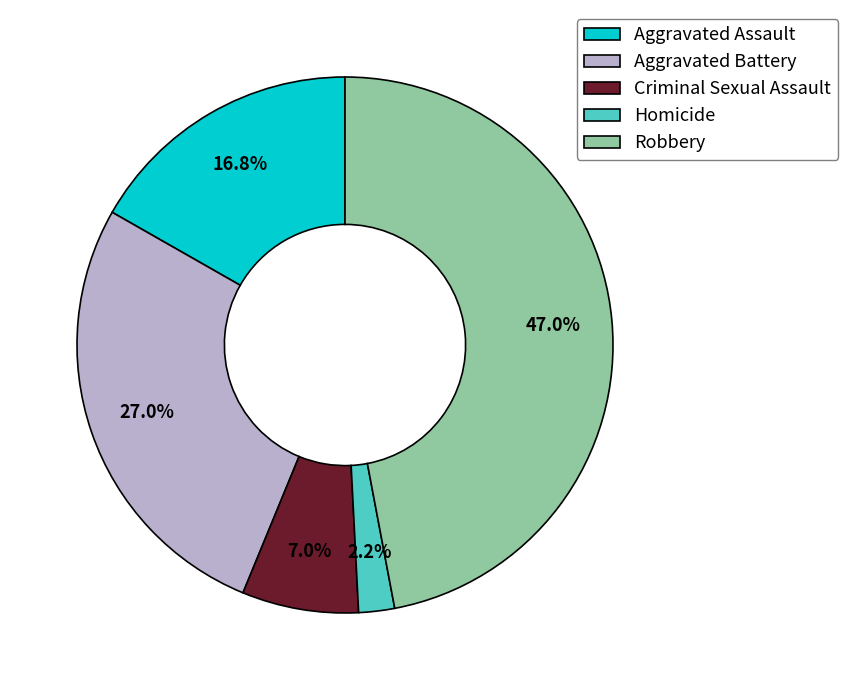

Does any single category account for the majority?

No